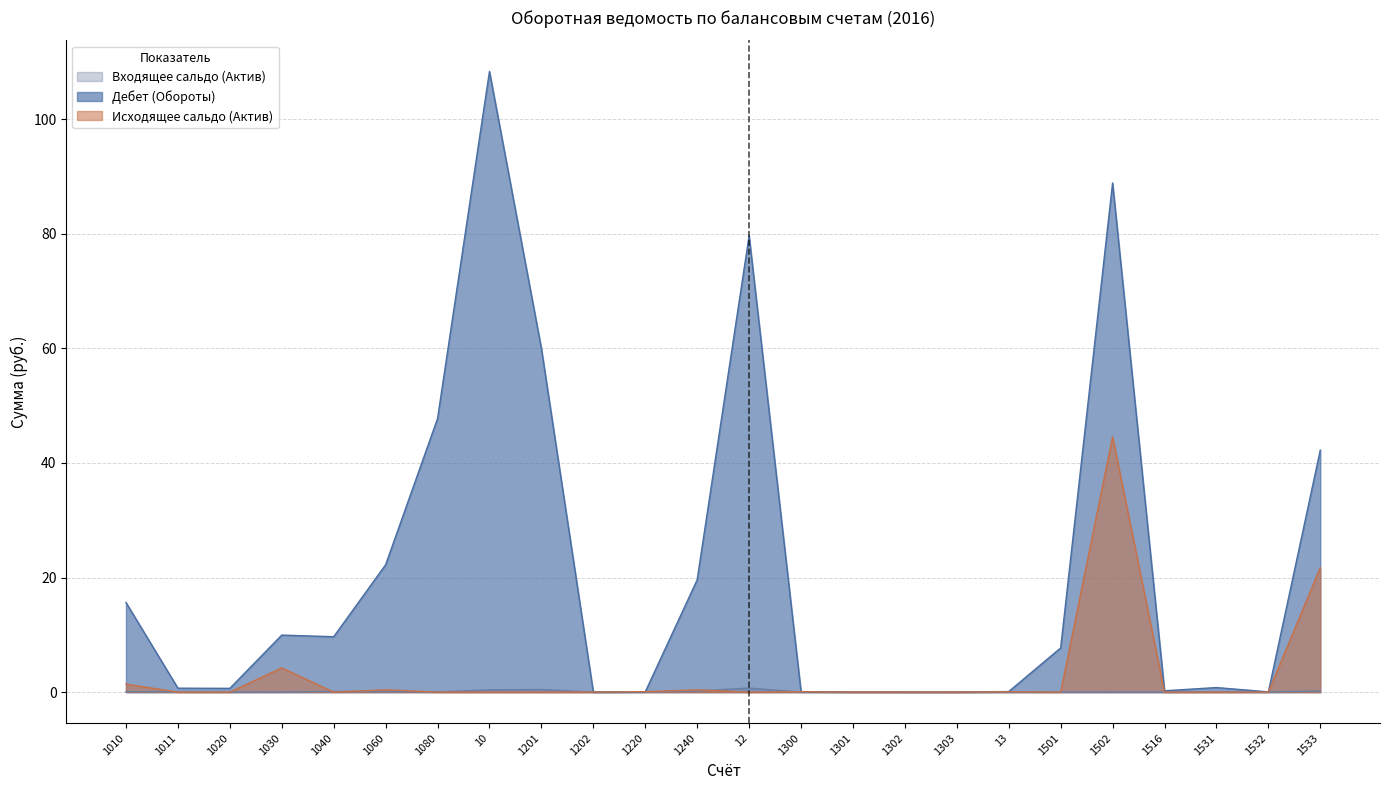

What is the total value across all series at 1240?

20.2